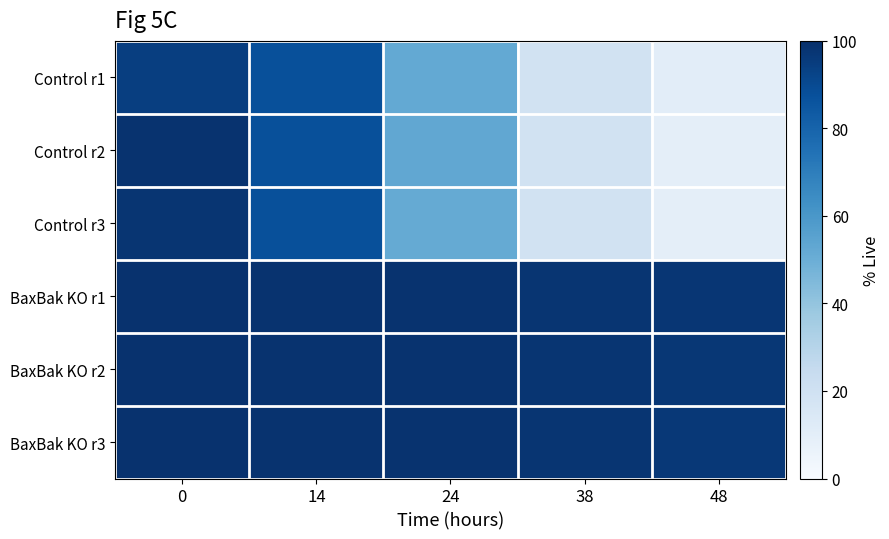

Count the number of categories in the chart.

5